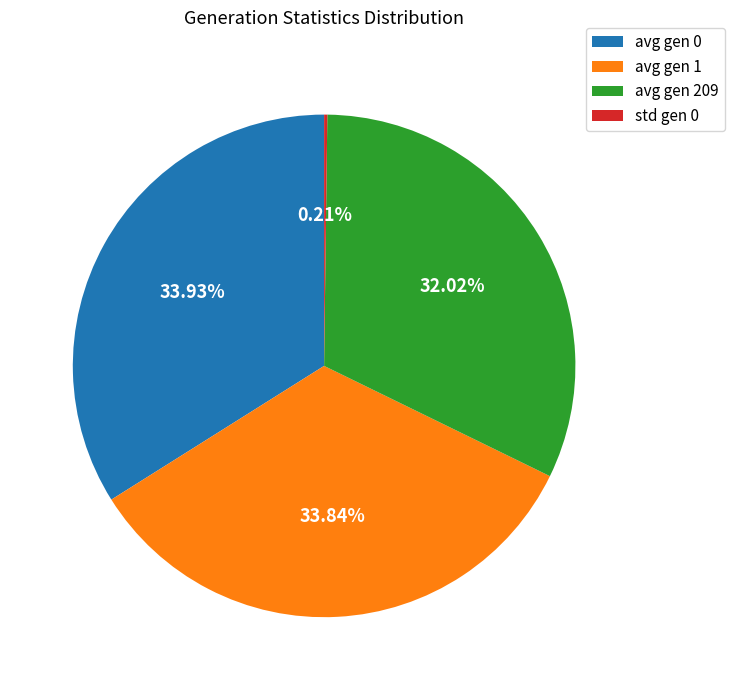

Does any single category account for the majority?

No